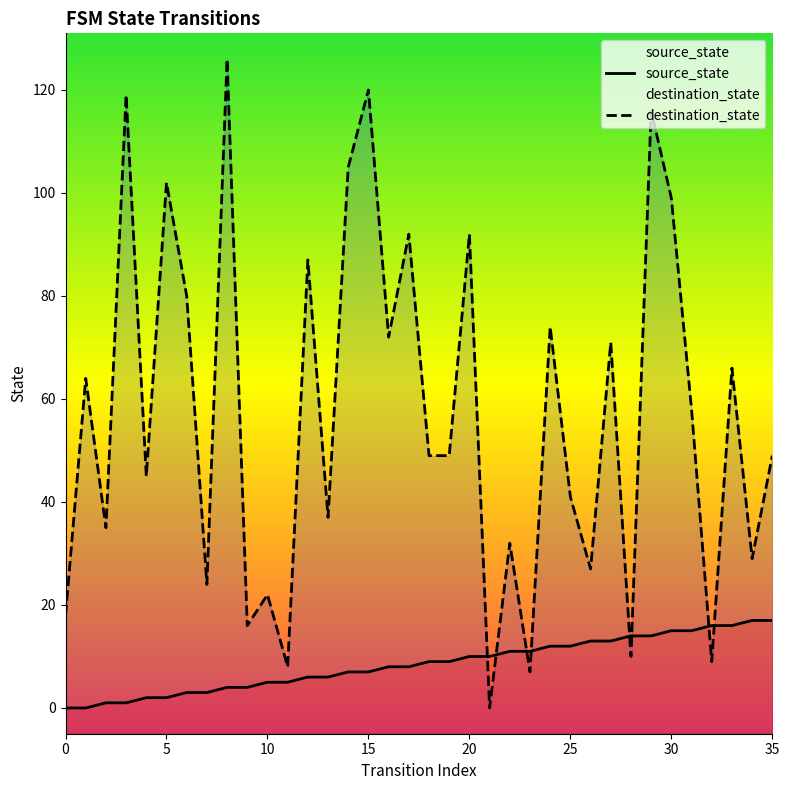

Which series has the largest range (max minus min)?

destination_state